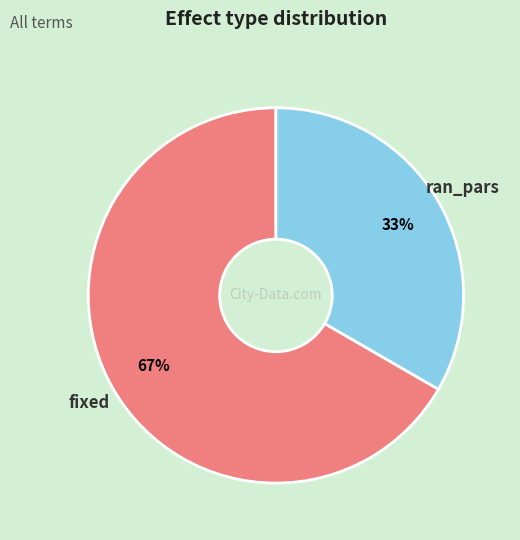

How many slices are in this pie chart?

2